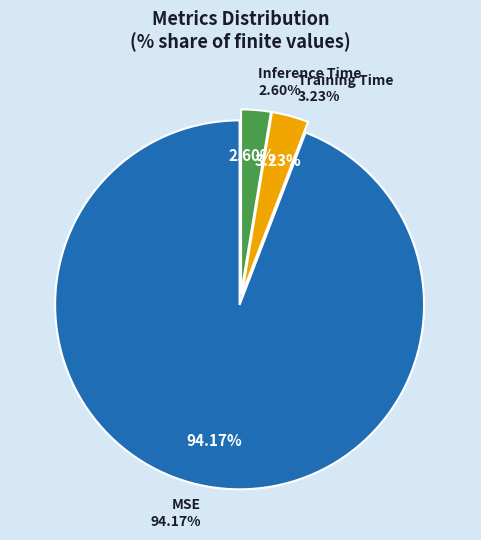

What portion of the pie excludes Training Time?

96.8%